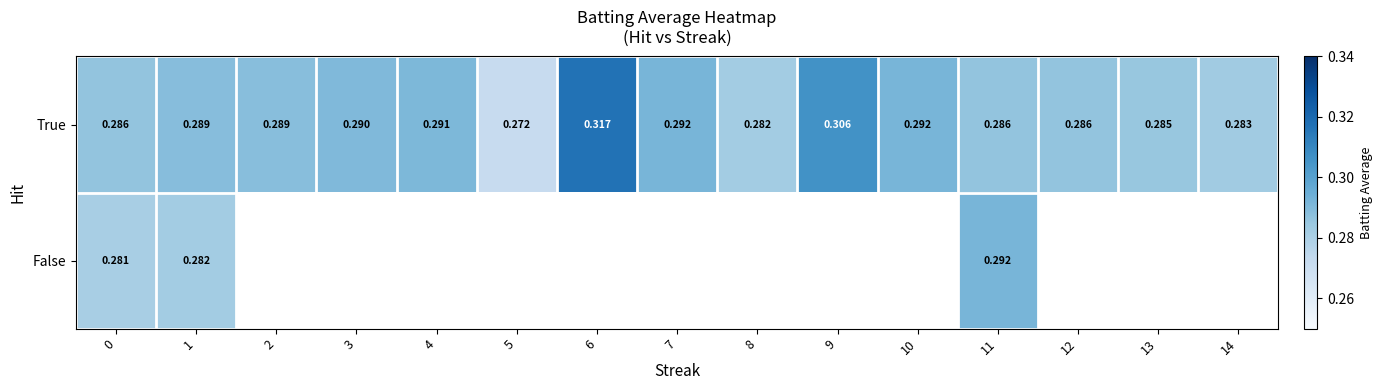

Which series has the largest range (max minus min)?

True